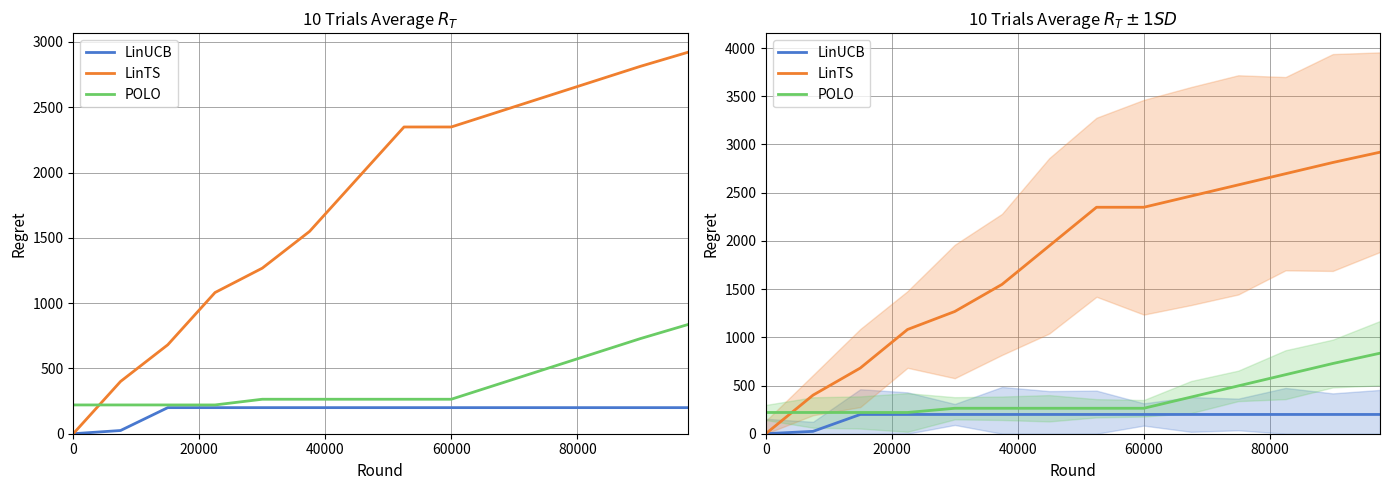

True or false: LinTS has a value of 1650.8 at 10.

False